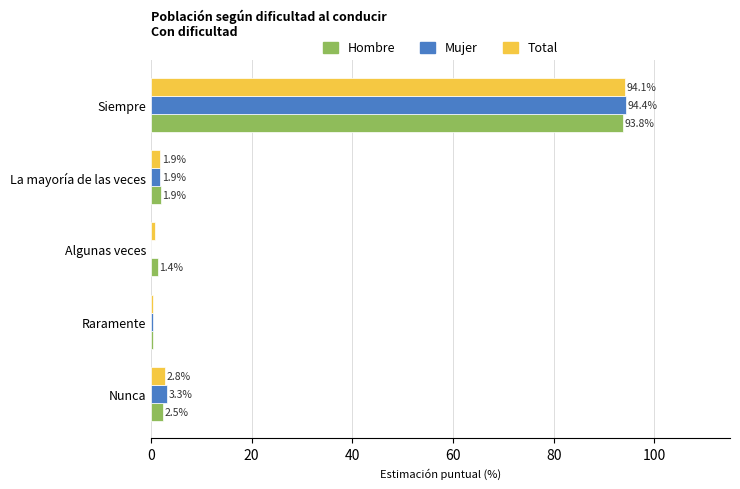

Which series changed the most between La mayoría de las veces and Siempre?

Mujer